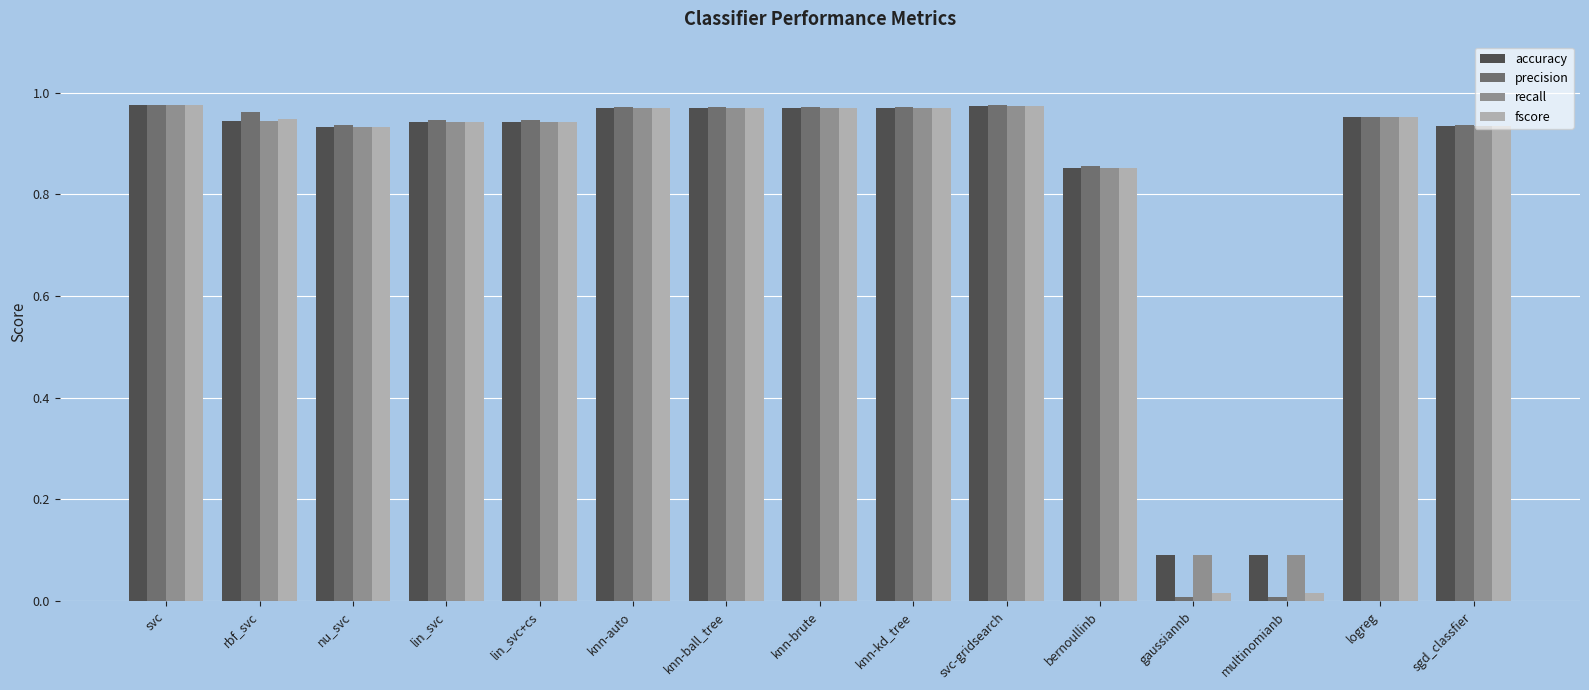

Which series has the largest range (max minus min)?

precision